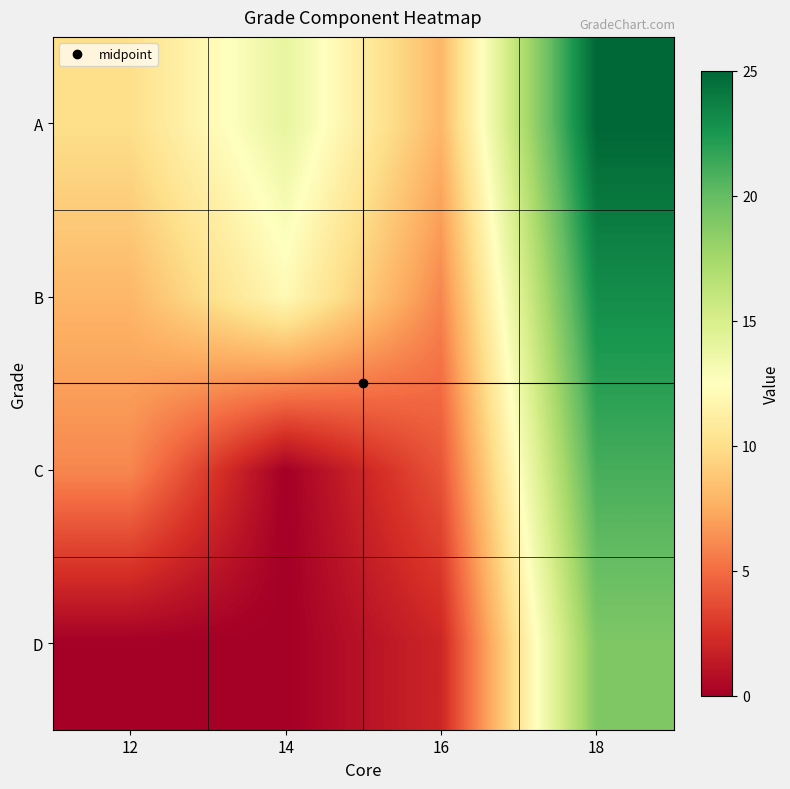

How many data points does each series have?

4